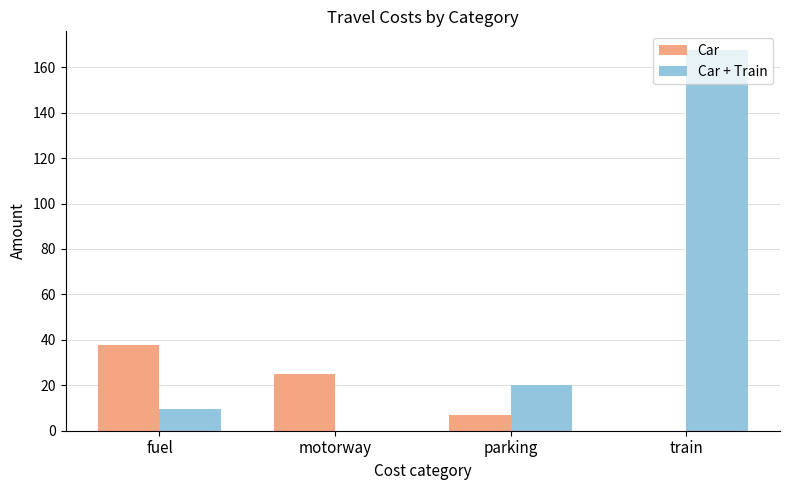

Reading right to left, extract all data points from this chart.

Car: train=0.0	parking=7.0	motorway=25.0	fuel=37.7
Car + Train: train=167.4	parking=20.0	motorway=0.0	fuel=9.4